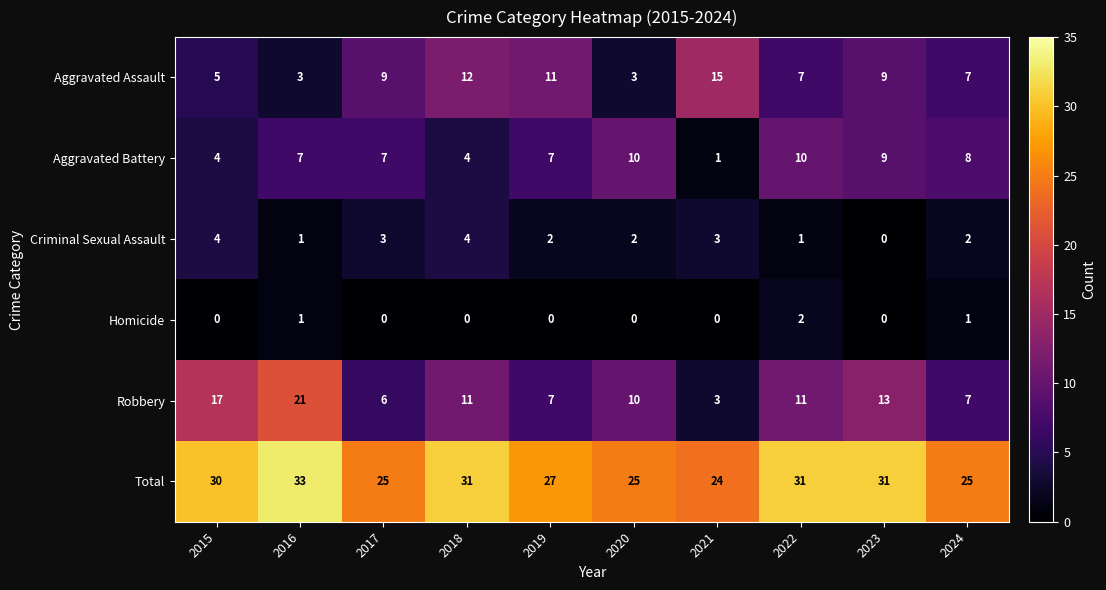

True or false: Robbery has a value of 13 at 2023.

True